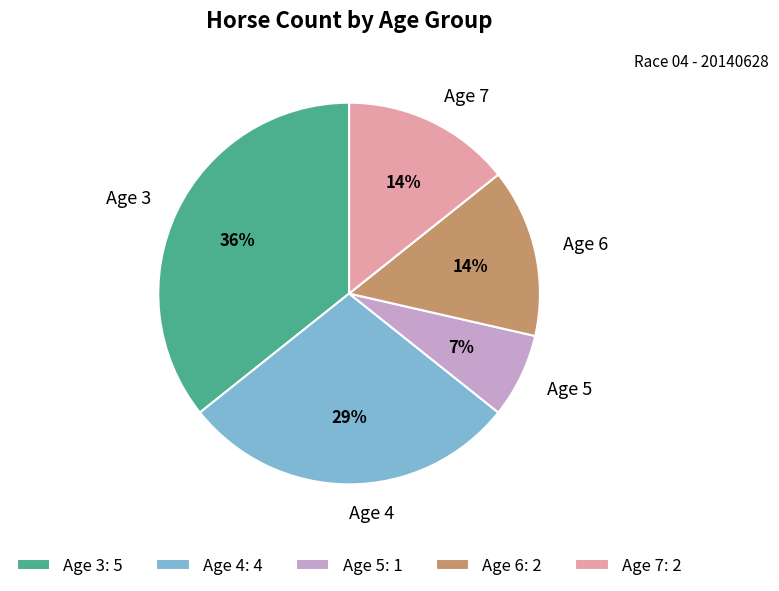

The Age 5 slice represents 22% of the pie. True or false?

False